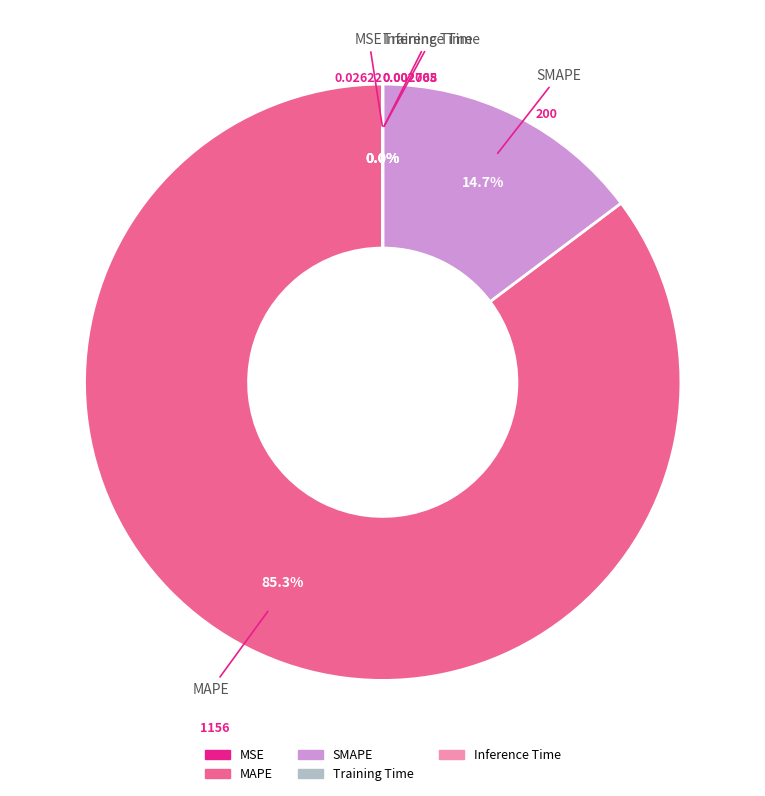

Which category accounts for the majority?

MAPE